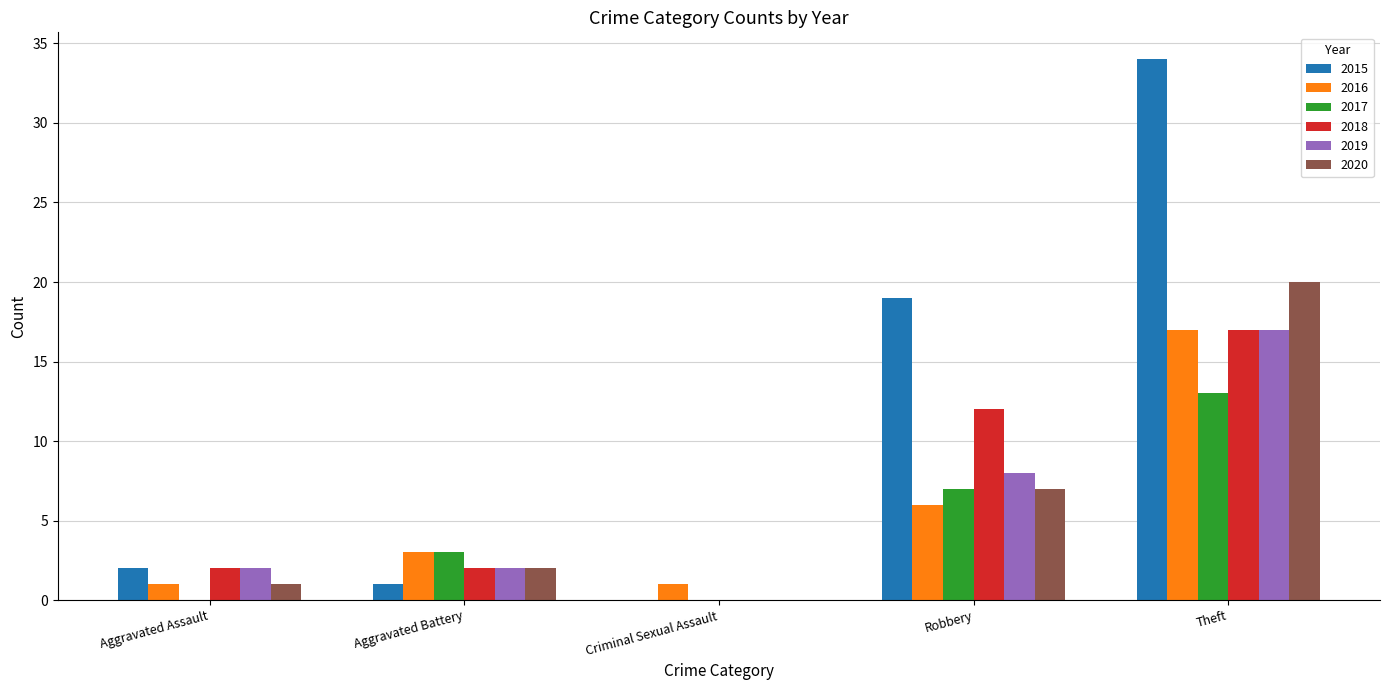

The 2019 series shows 6 at Theft. True or false?

False